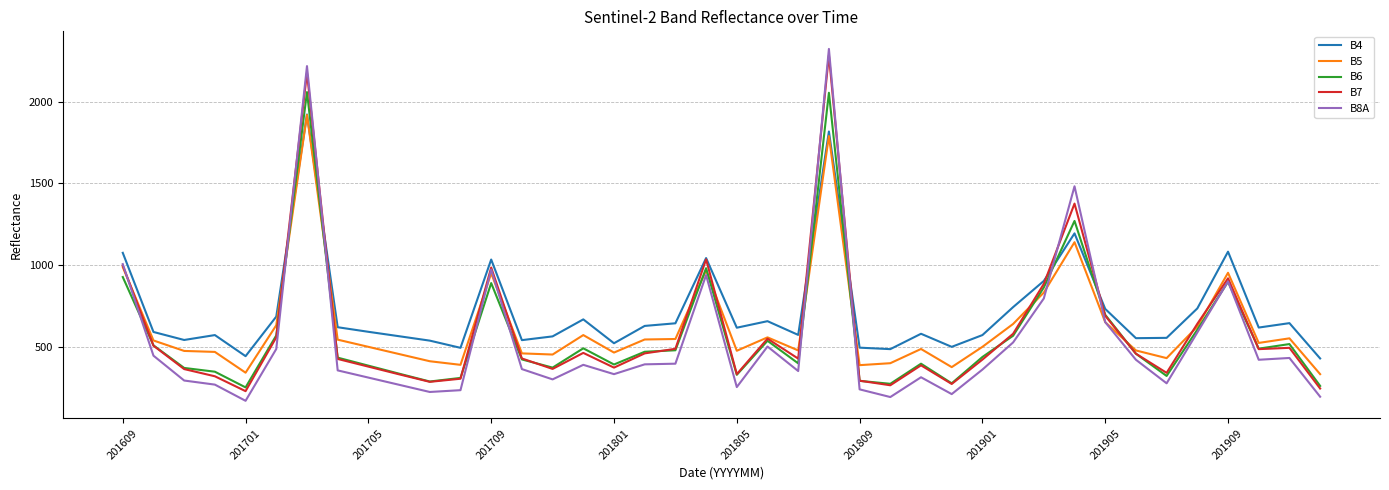

What is the minimum value for B6?

252